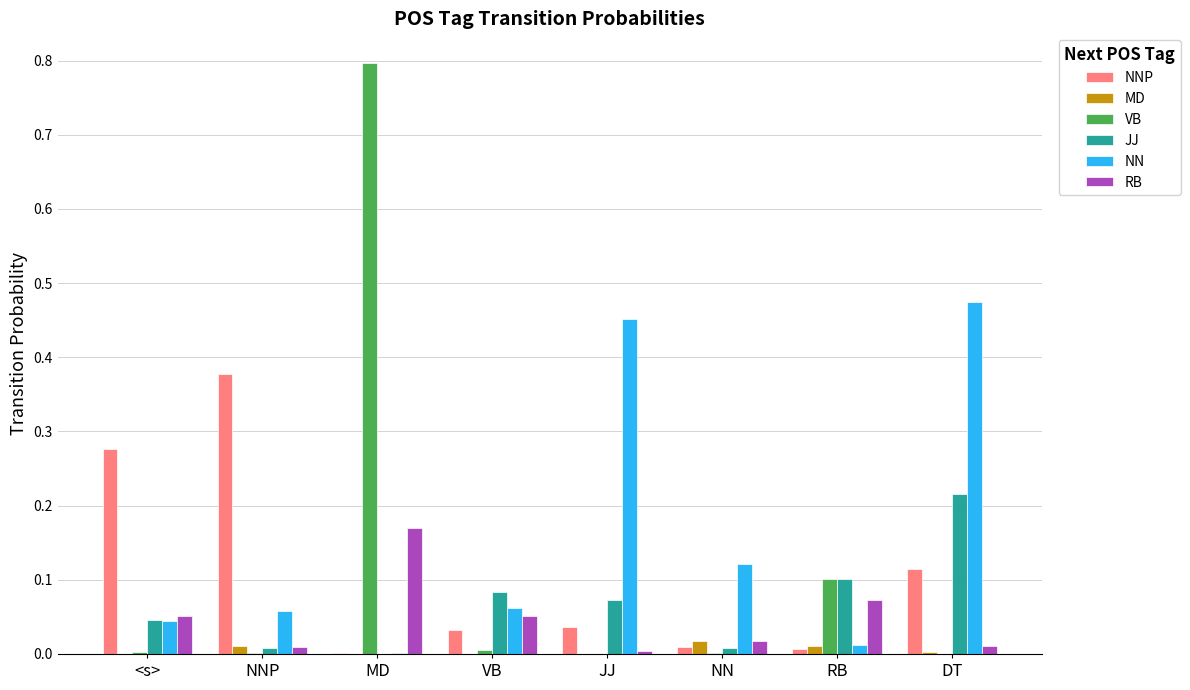

At which category is the sum across all series the highest?

MD